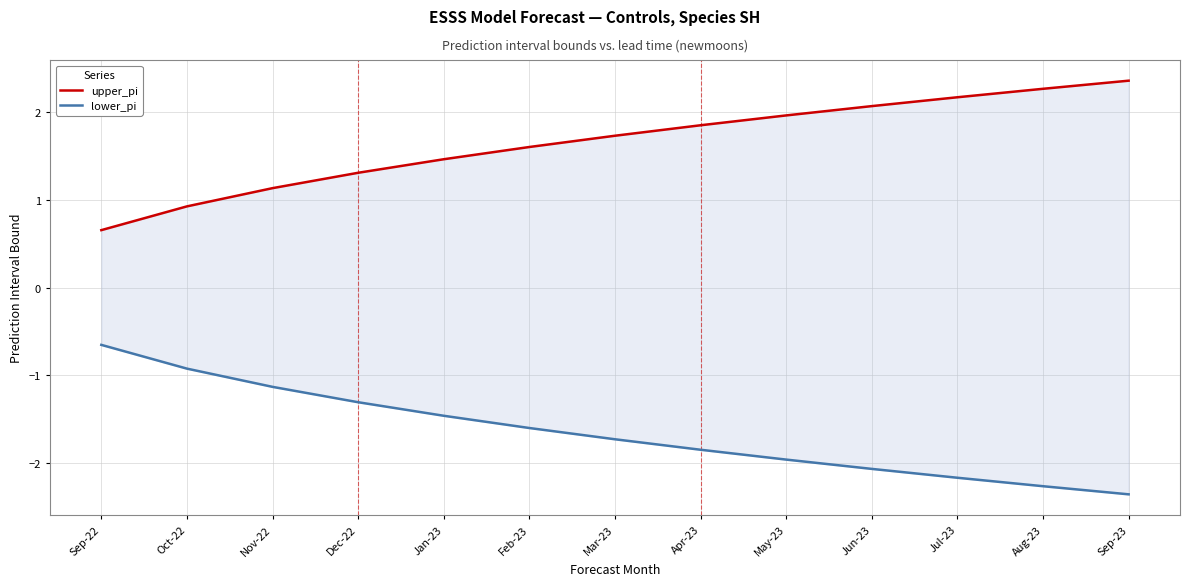

What is the label of the 6th point from the left?

Feb-23